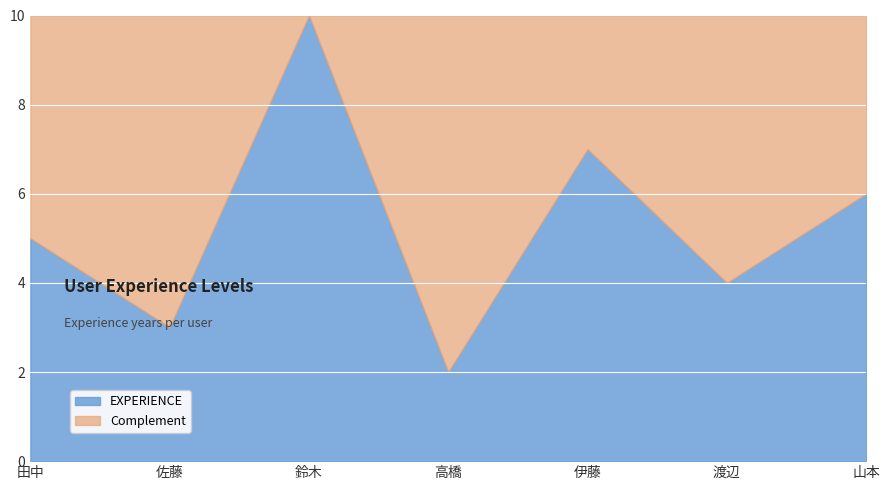

True or false: Complement has a value of 0 at 鈴木.

True